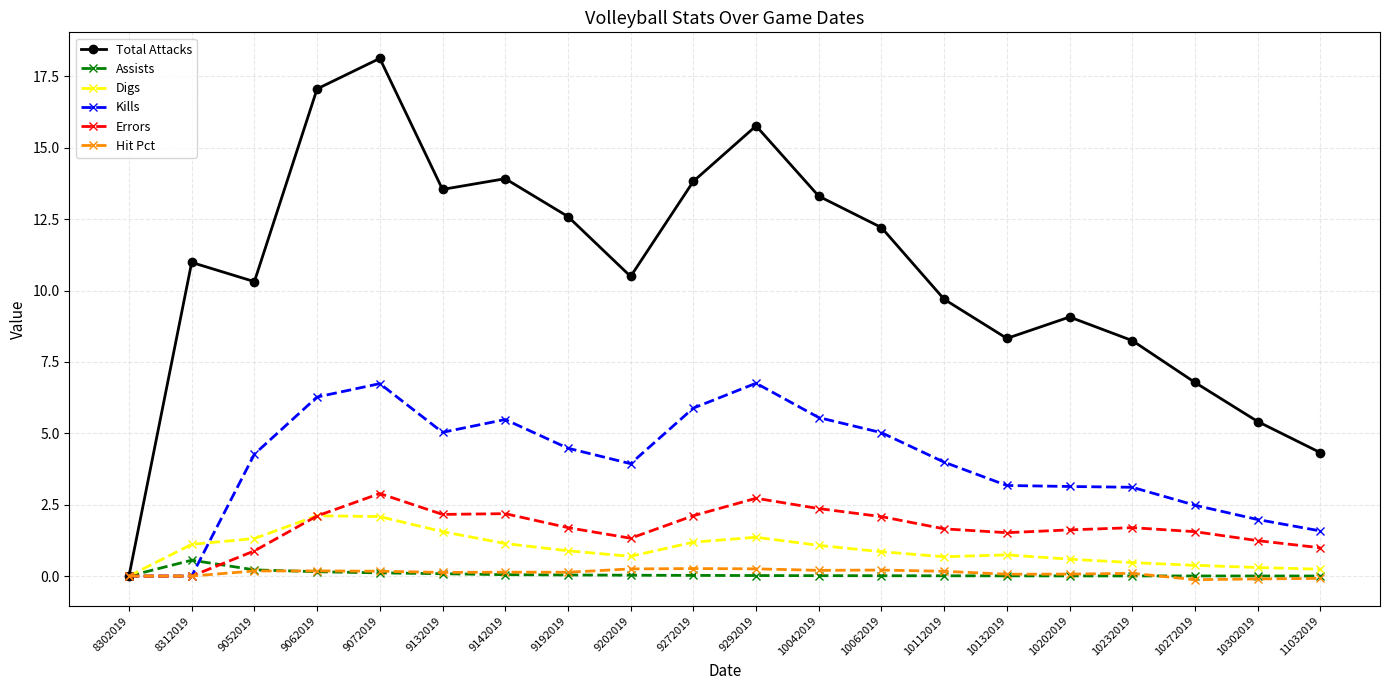

True or false: Assists and Hit Pct intersect in this chart.

True